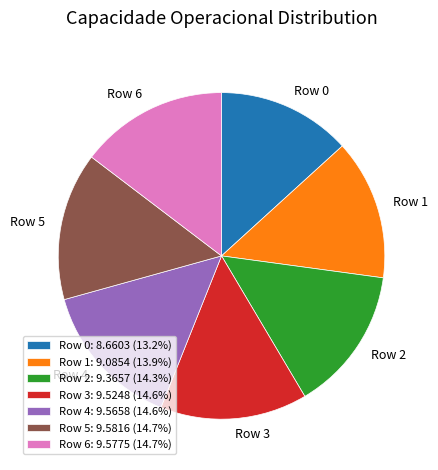

Count the number of slices in the pie.

7